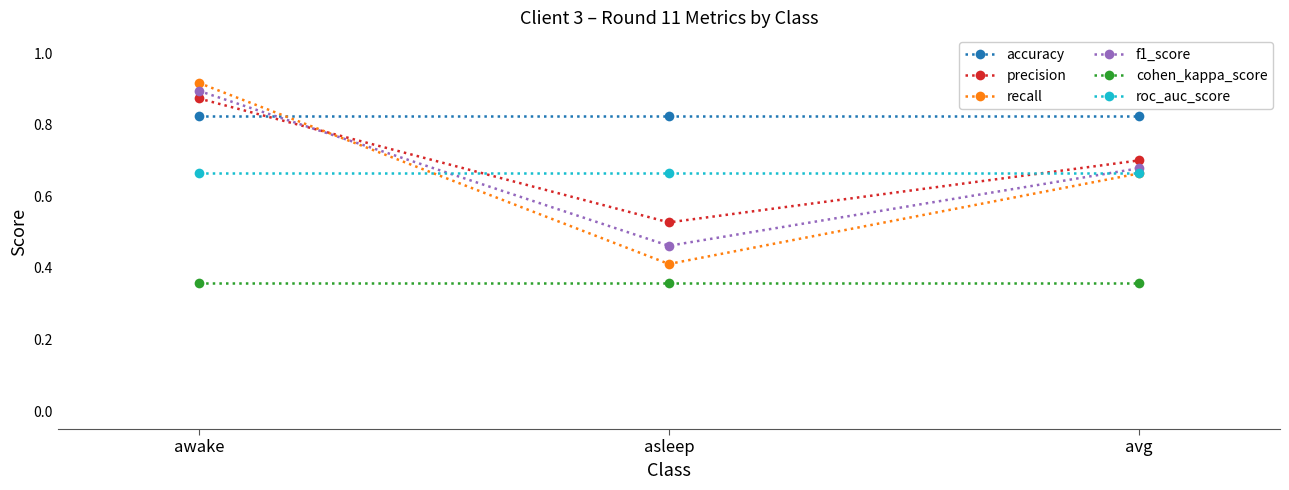

Between awake and avg, which series saw the biggest shift?

recall